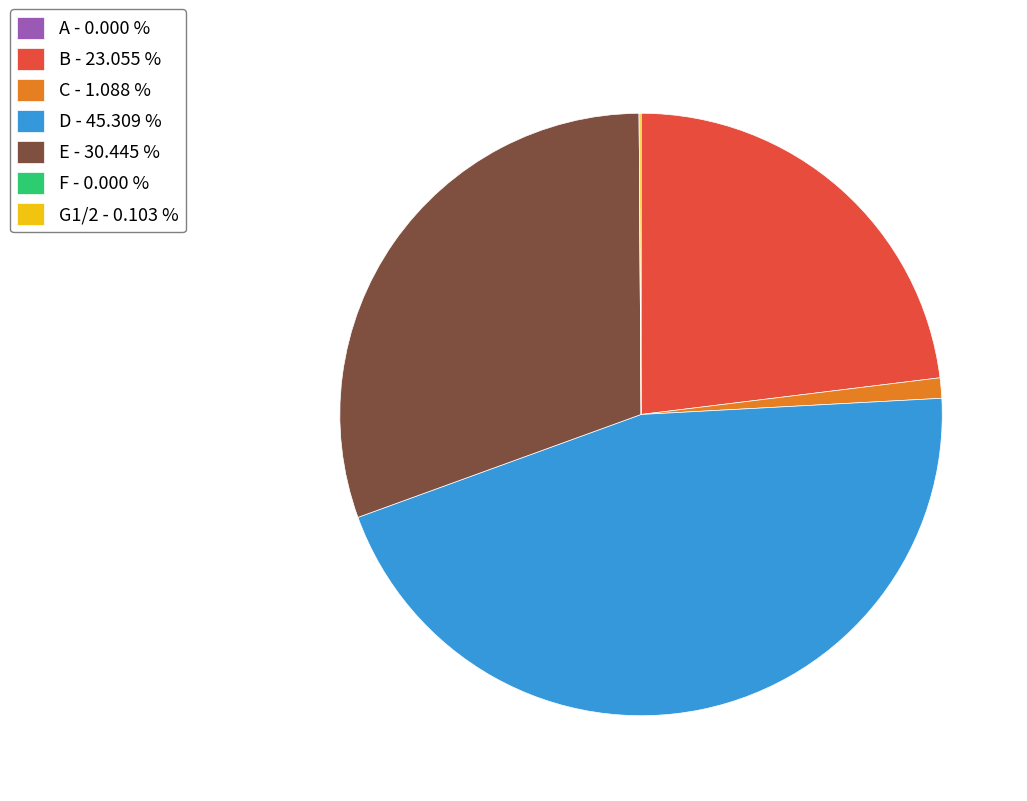

Do E - 30.445 % and D - 45.309 % together represent more than half of the pie?

Yes